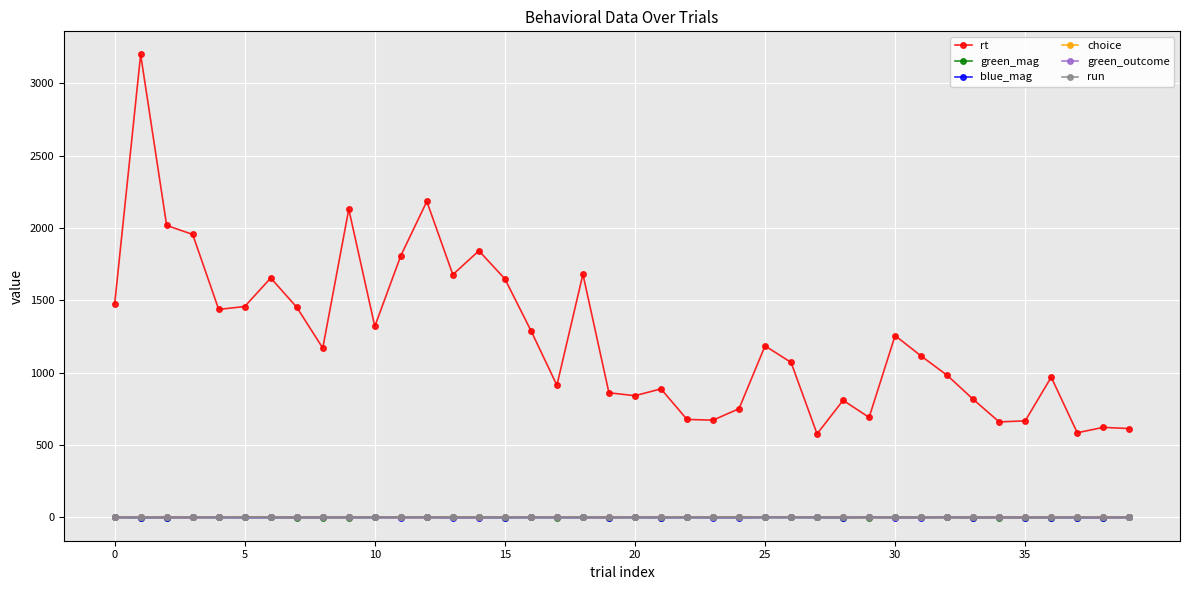

Which series has the largest total across all categories?

rt